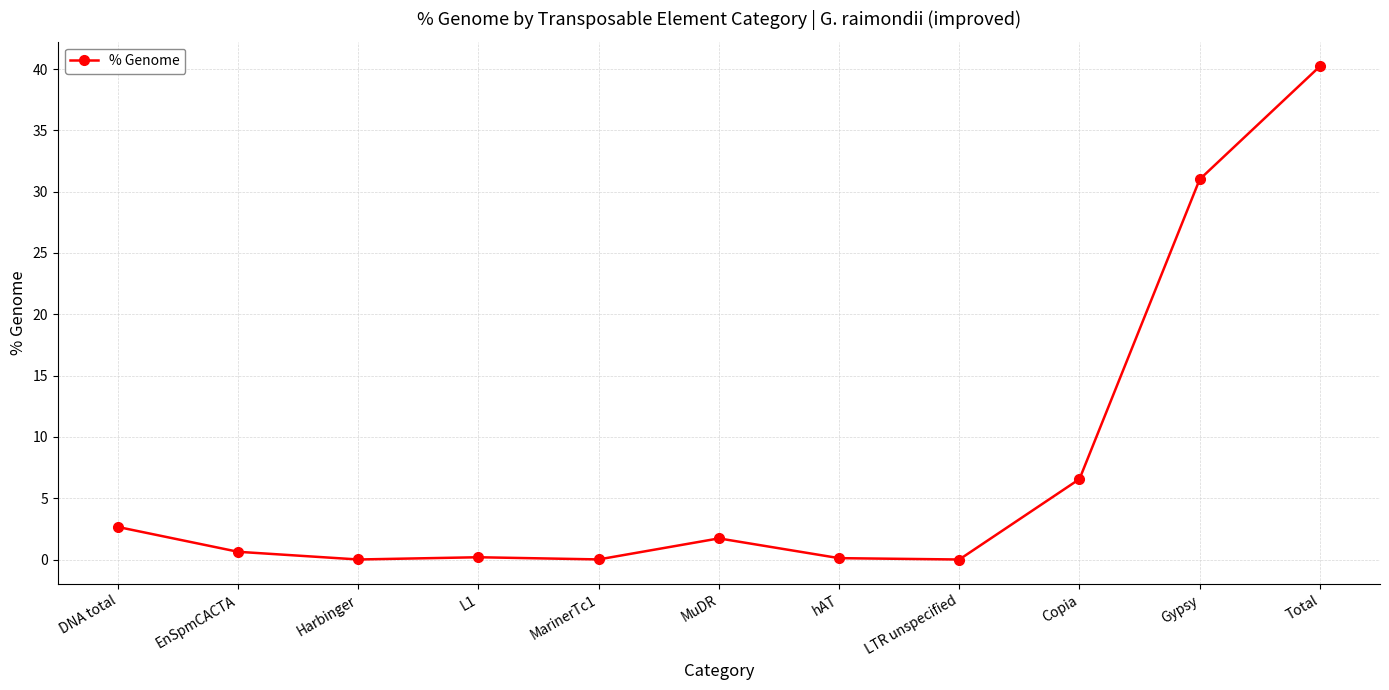

What is the change in value from DNA total to LTR unspecified?

-2.7